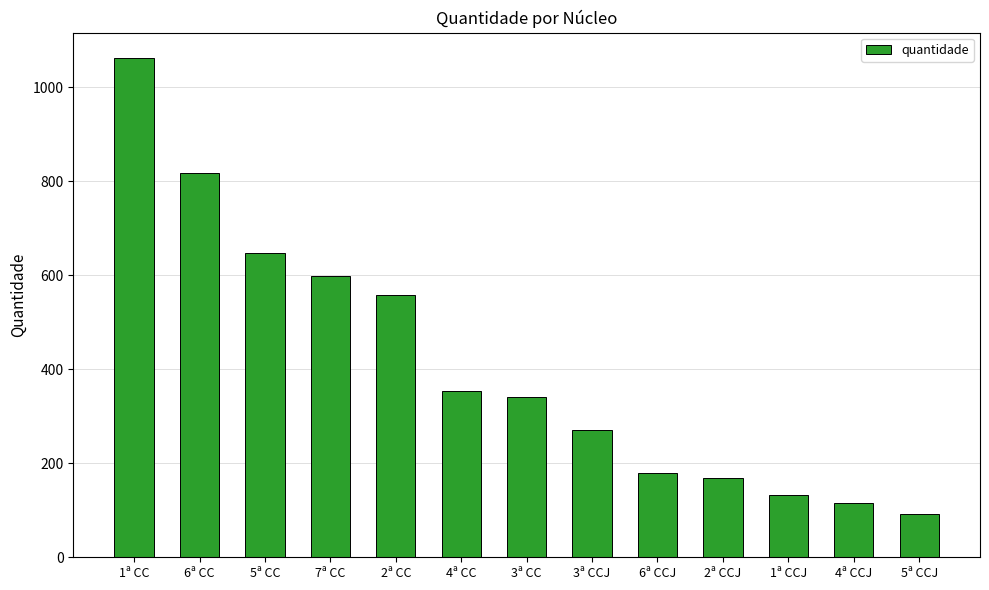

What is the difference between the maximum and minimum values?

970